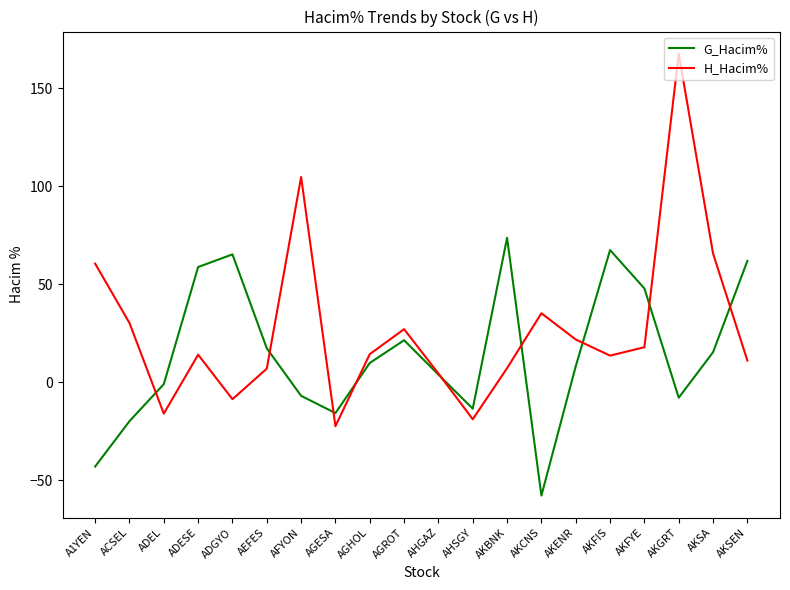

Rank the series by their maximum value, from highest to lowest.

H_Hacim%, G_Hacim%